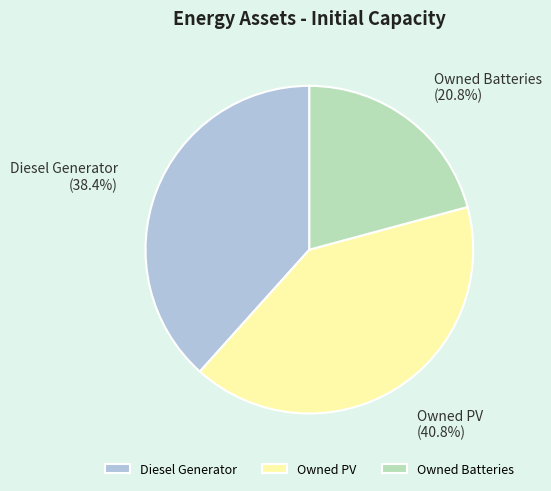

To the nearest percent, what percentage of the pie is Diesel Generator?

38%